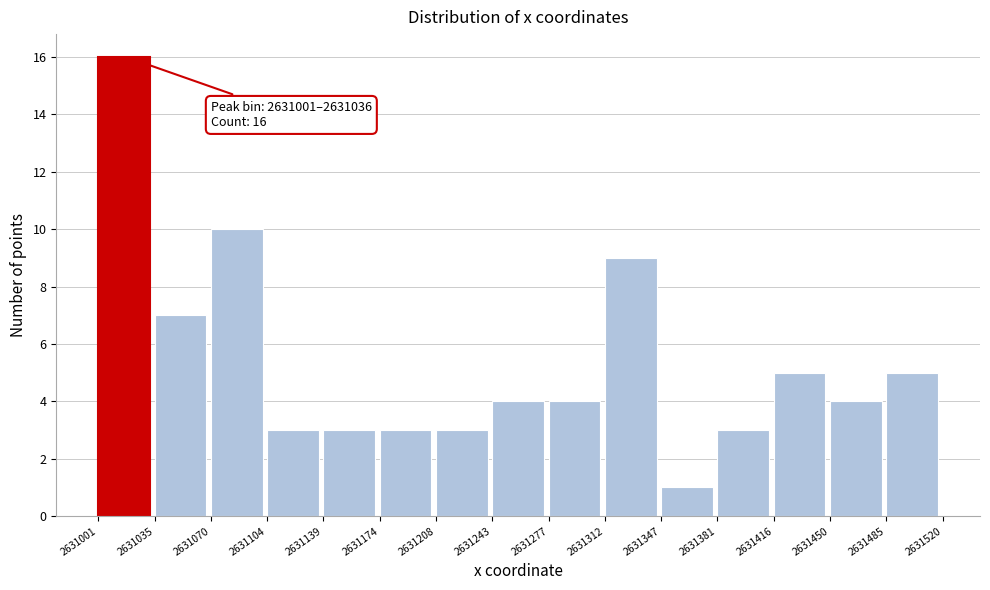

Which range on the x-axis has the tallest bar?

2631001 to 2631035